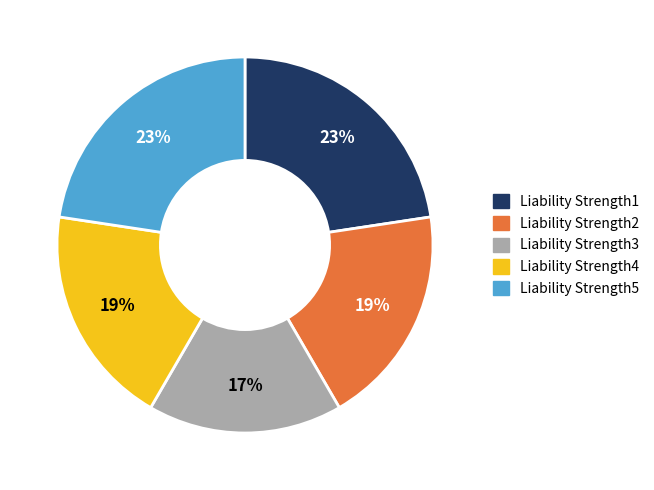

What is the smallest slice in the pie chart?

Liability Strength3